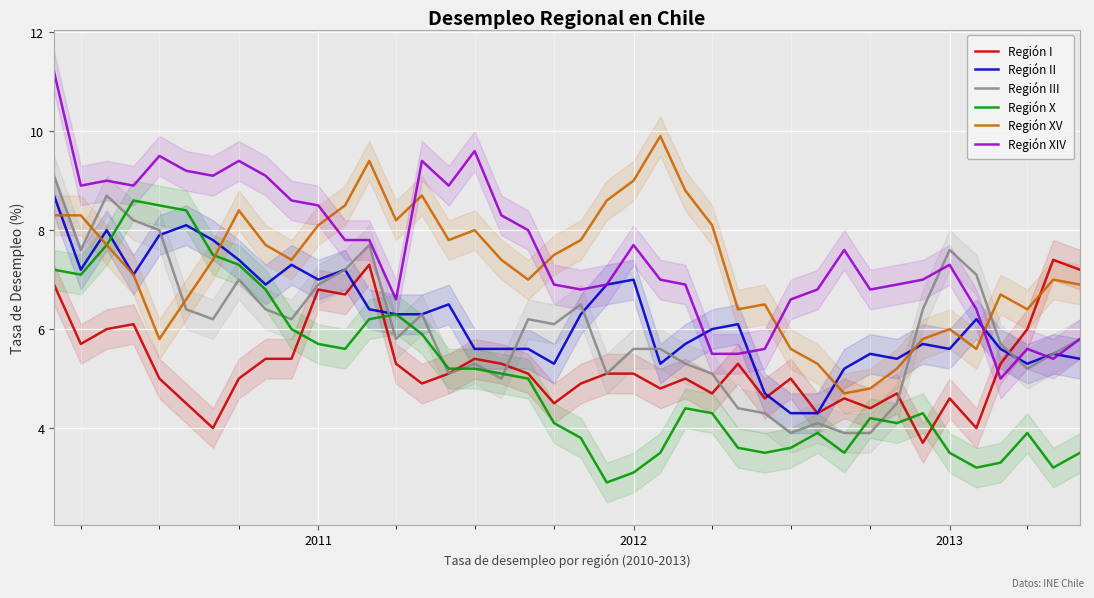

Is it true that Región XV equals 7.8 at 33?

False